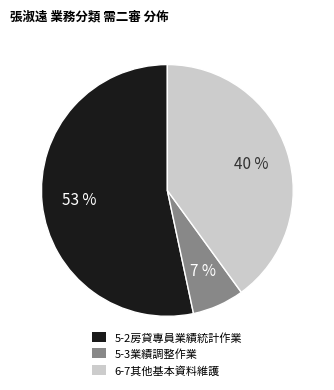

Approximately how many times larger is the value at 5-2房貸專員業績統計作業 compared to 6-7其他基本資料維護?

1.3